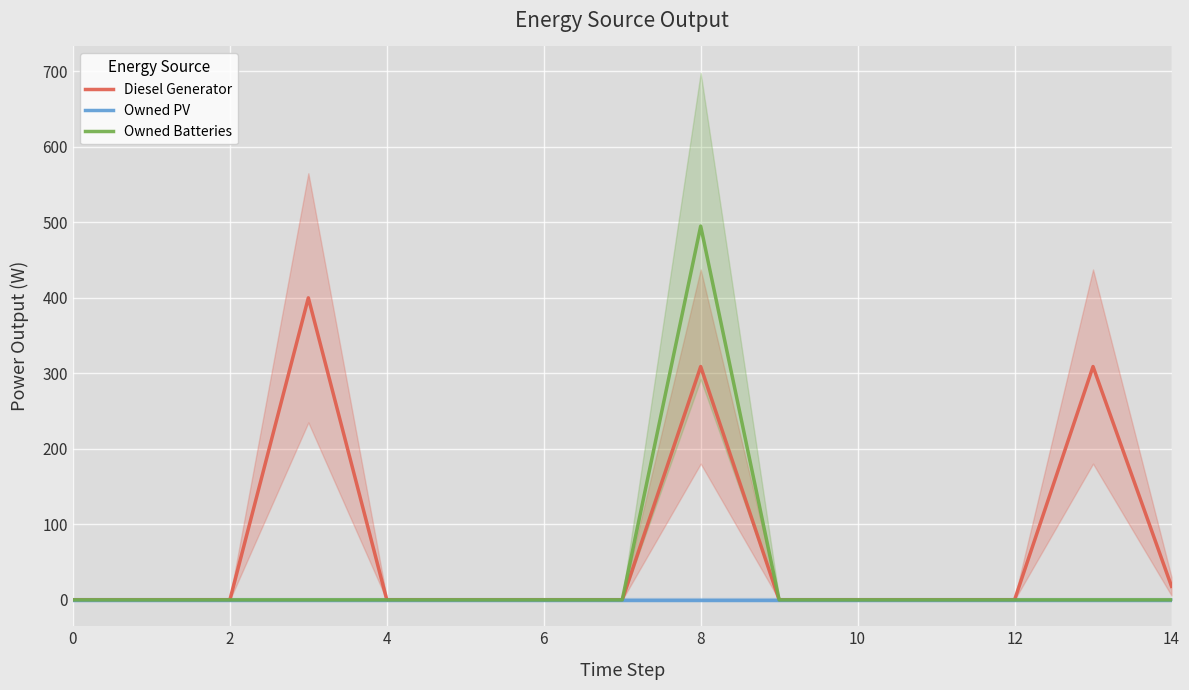

What are all the series names shown in the legend?

Diesel Generator, Owned PV, Owned Batteries